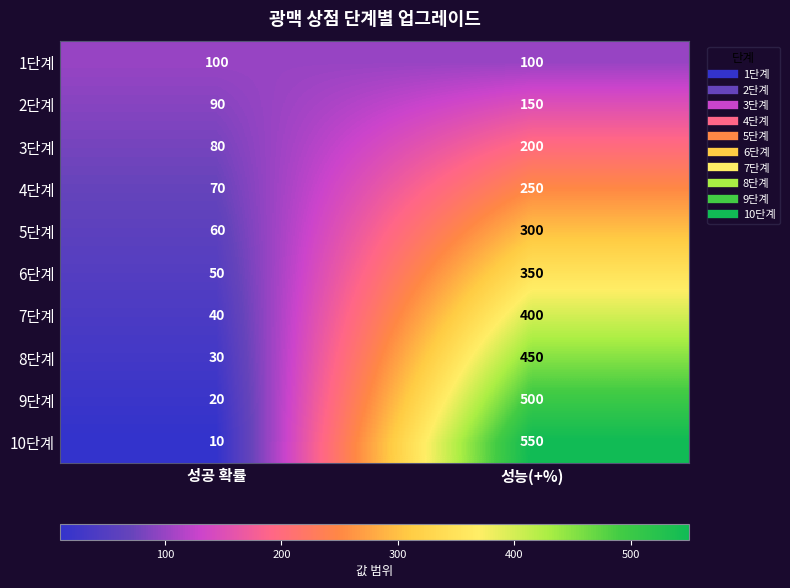

Which series has the widest spread of values?

10단계